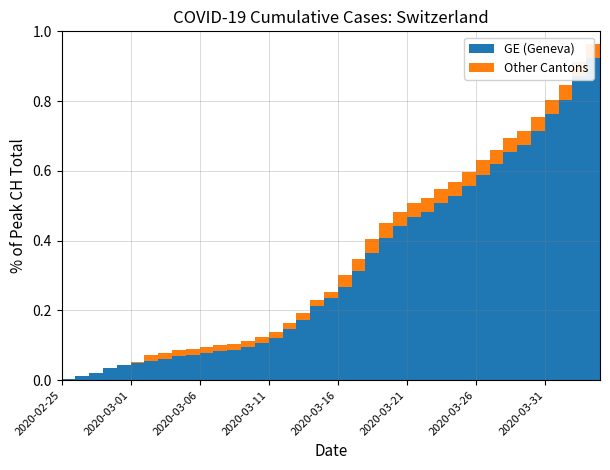

Reading left to right, transcribe all the data shown in this chart.

GE: 72	177	328	539	681	783	871	978	1084	1151	1247	1323	1391	1497	1678	1928	2306	2753	3378	3733	4251	4946	5795	6484	7012	7418	7622	8039	8387	8835	9349	9808	10384	10679	11309	12096	12758	13828	14652	15215
CH: 72	177	328	539	681	813	1136	1244	1352	1419	1518	1594	1662	1768	1949	2199	2577	3034	3659	4014	4778	5503	6437	7126	7654	8060	8264	8681	9029	9477	9991	10450	11026	11321	11951	12738	13400	14470	15294	15857